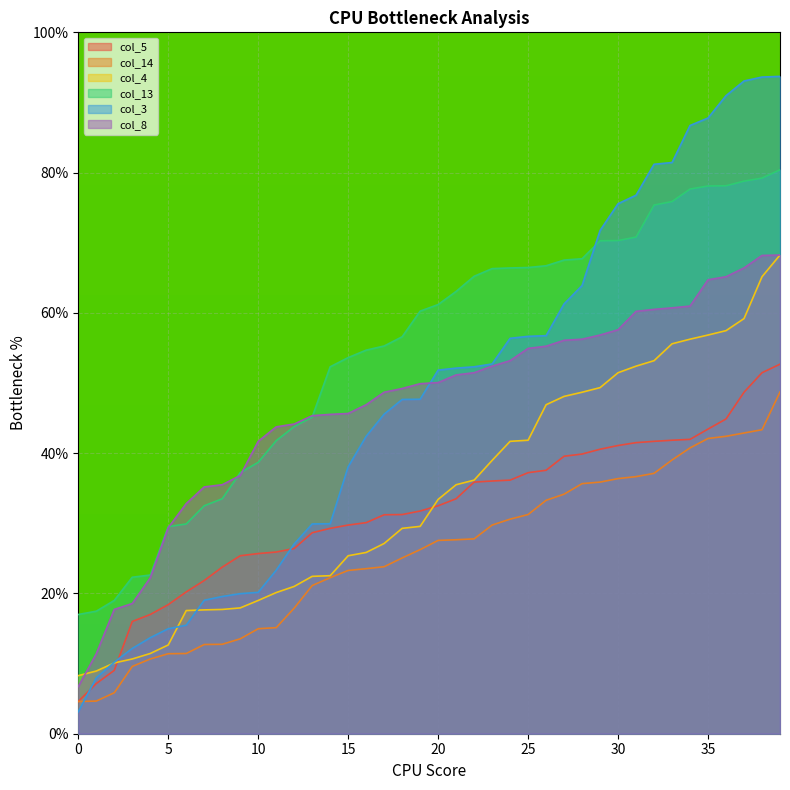

Is the value of col_14 at 28 greater than the value of col_5 at 22?

No